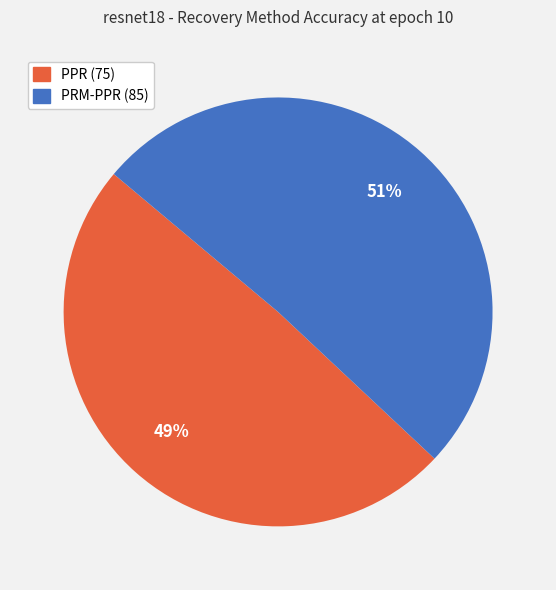

Which category has the smallest portion of the pie?

PPR (75)